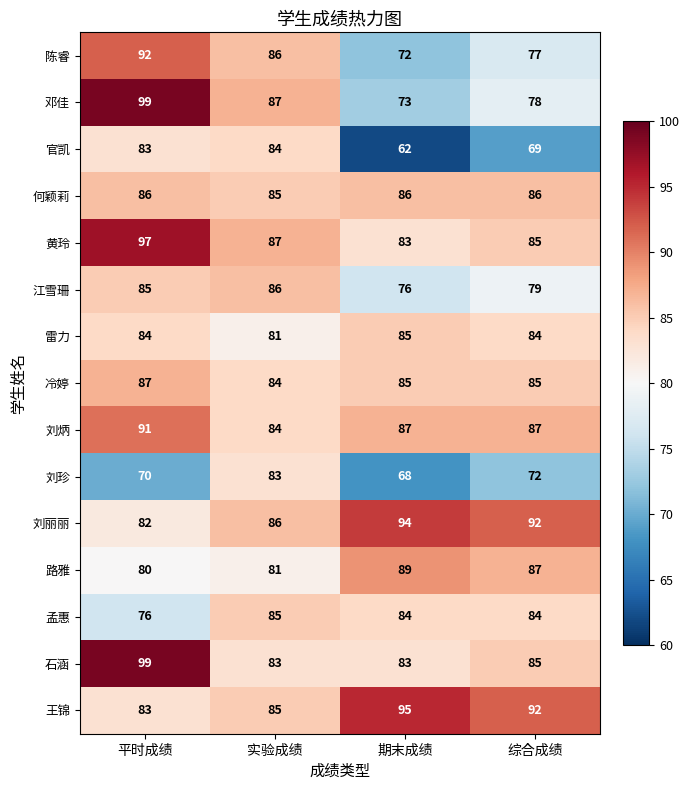

Which series has the largest total across all categories?

王锦